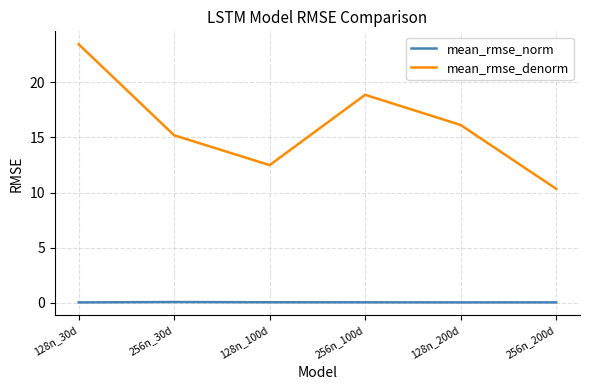

What is the lowest value of the mean_rmse_denorm series?

10.3